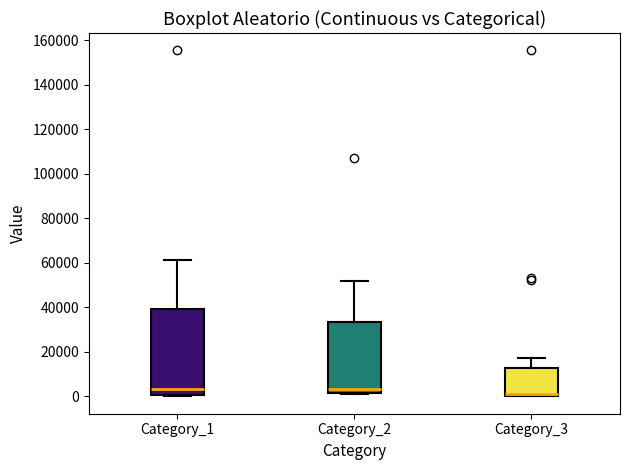

Comparing the boxes themselves (not the whiskers), which one is the tallest?

Category_1